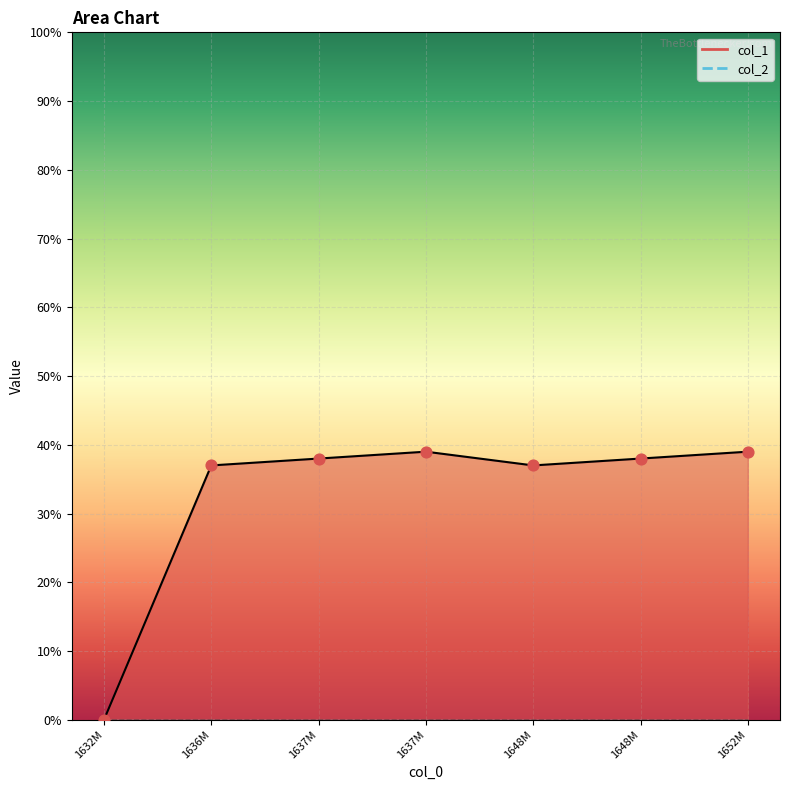

What is the change in value from 1636M to 1637M?

+2